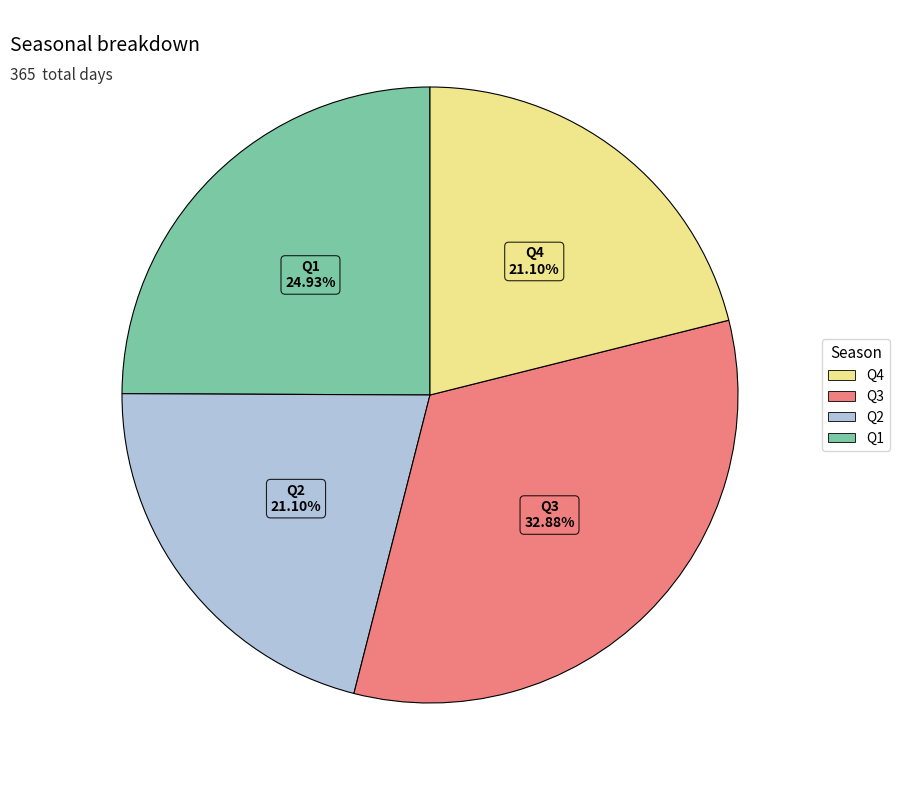

How many slices are in this pie chart?

4